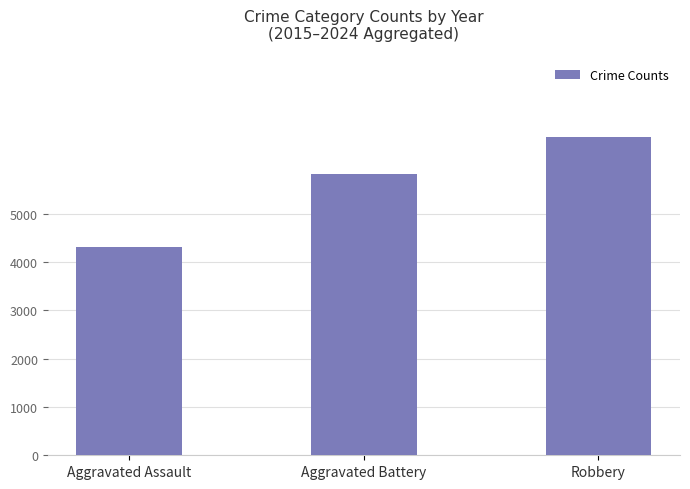

How many bars are there in total?

3